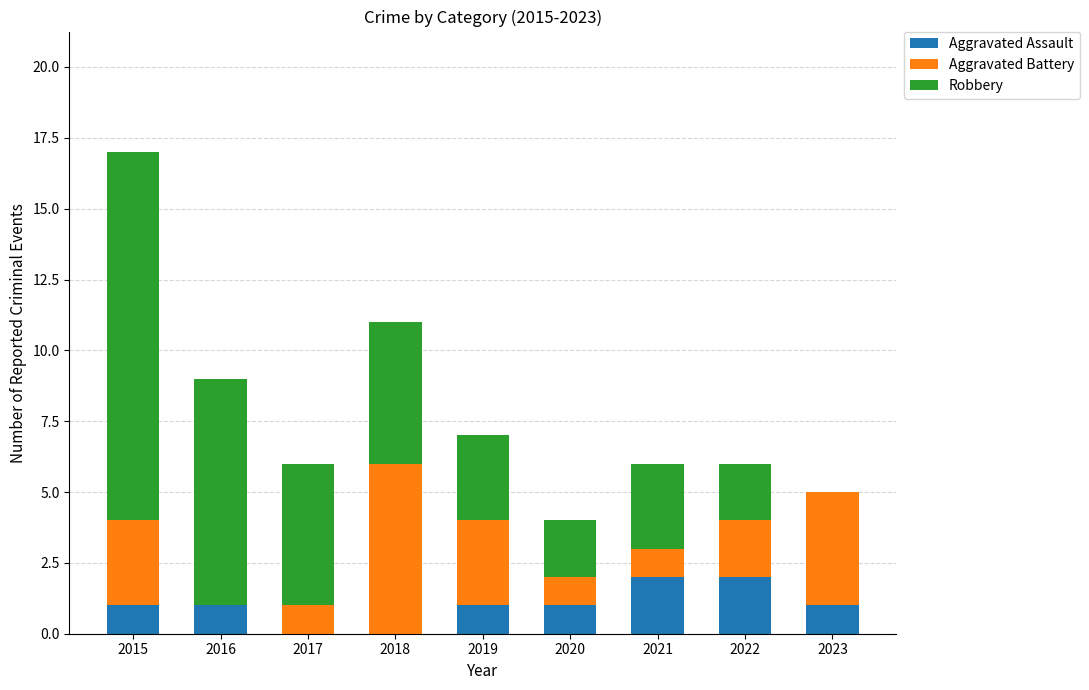

True or false: Aggravated Assault has a value of 1 at 2019.

True